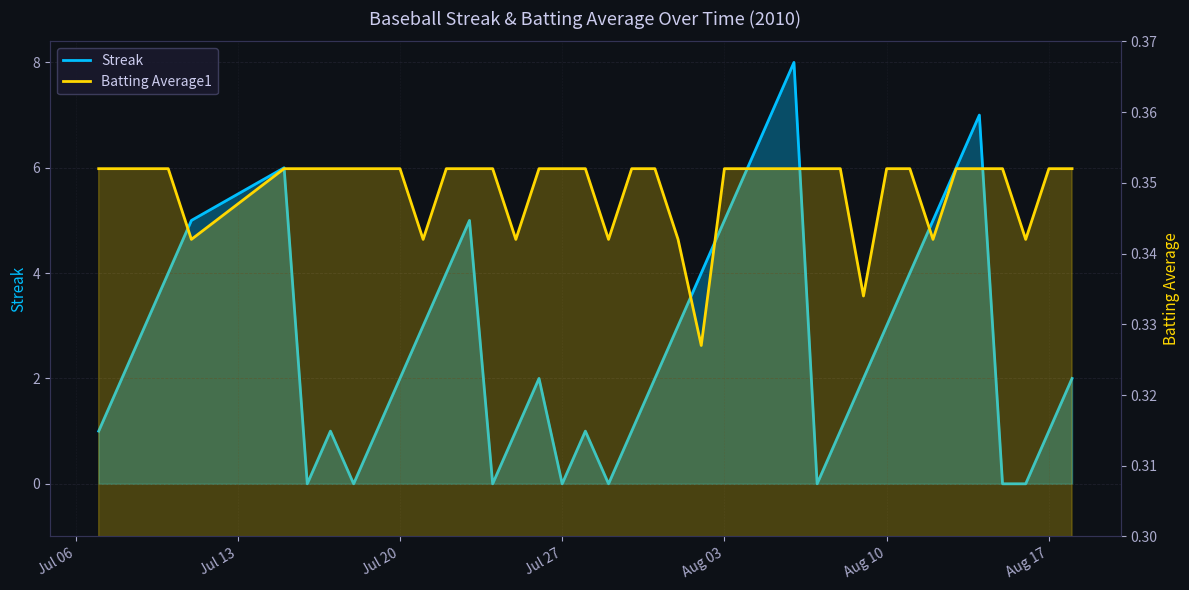

How many intersections are there between Streak and Batting Average1?

14